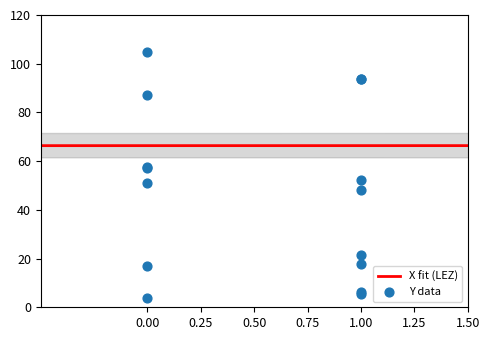

Approximately how many times larger is the value at 1 compared to 0?

24.2